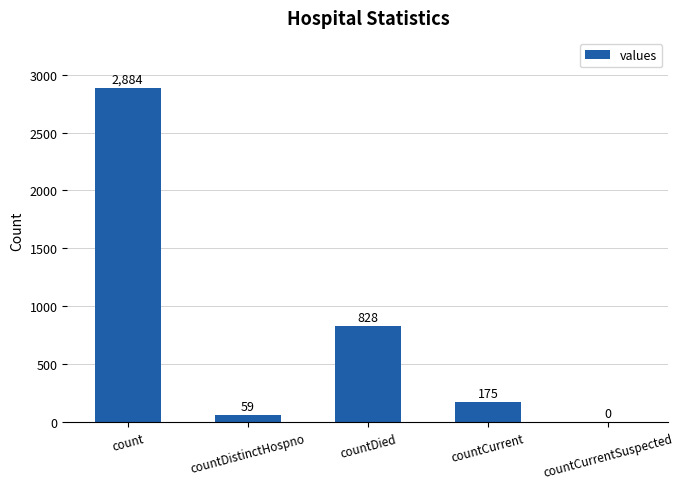

Are the bars horizontal?

No